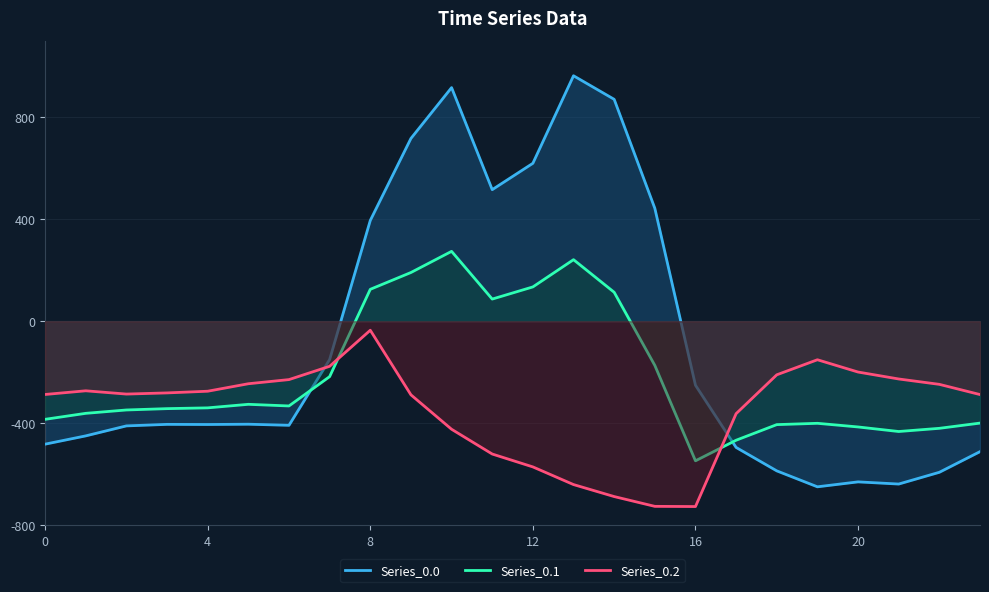

List the series in order of their peak value, highest first.

Series_0.0, Series_0.1, Series_0.2